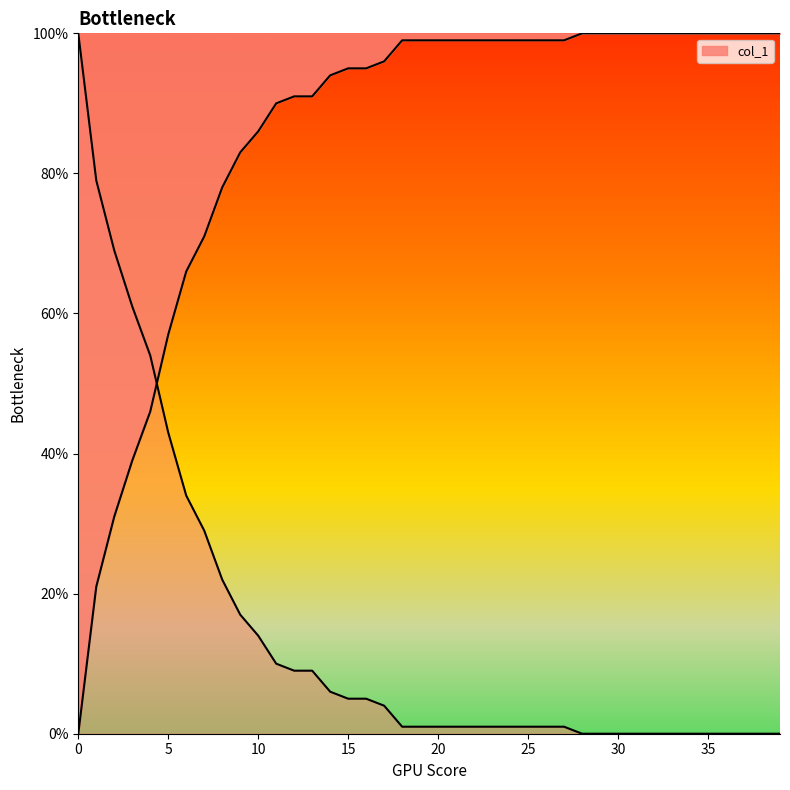

What is the value of the 10th point from the left?

0.8